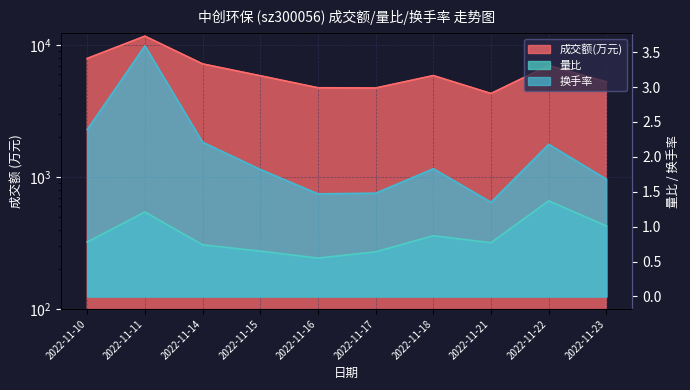

Where is the first local minimum for 成交额(万元)?

2022-11-17